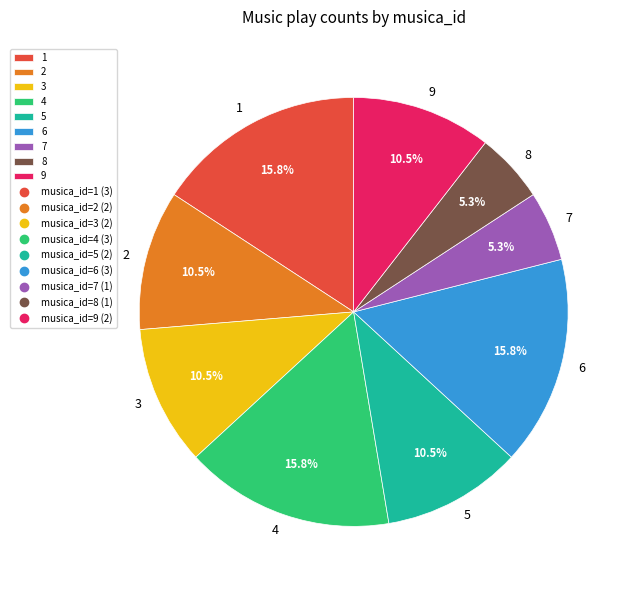

To the nearest percent, what is the combined percentage of 3 and 4?

26%